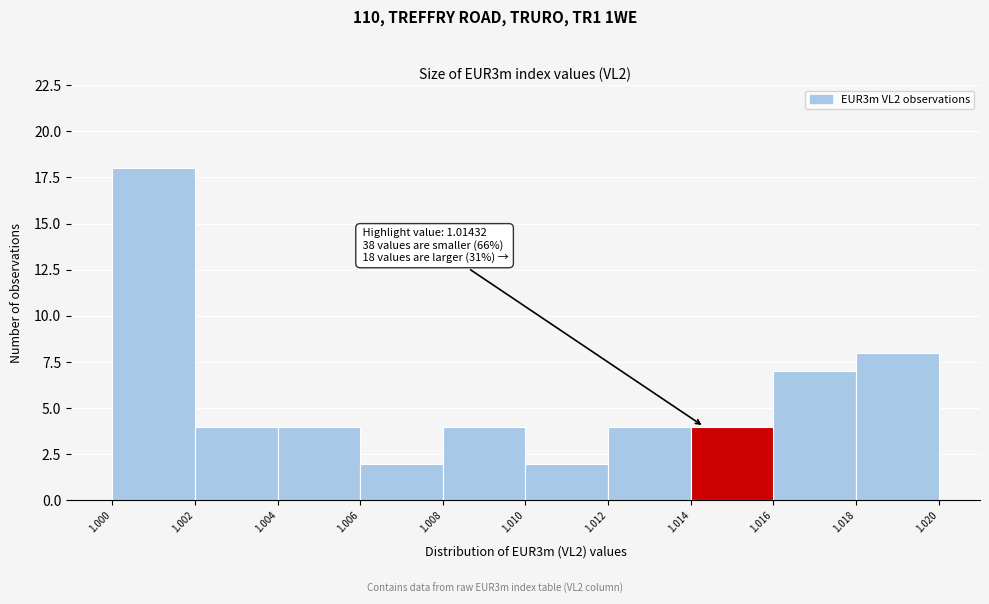

Over which range of the x-axis is the bar tallest?

1.000 to 1.002